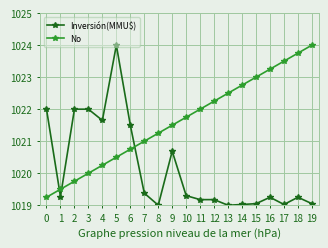

What is the highest value of the Inversión(MMU$) series?

1024.0